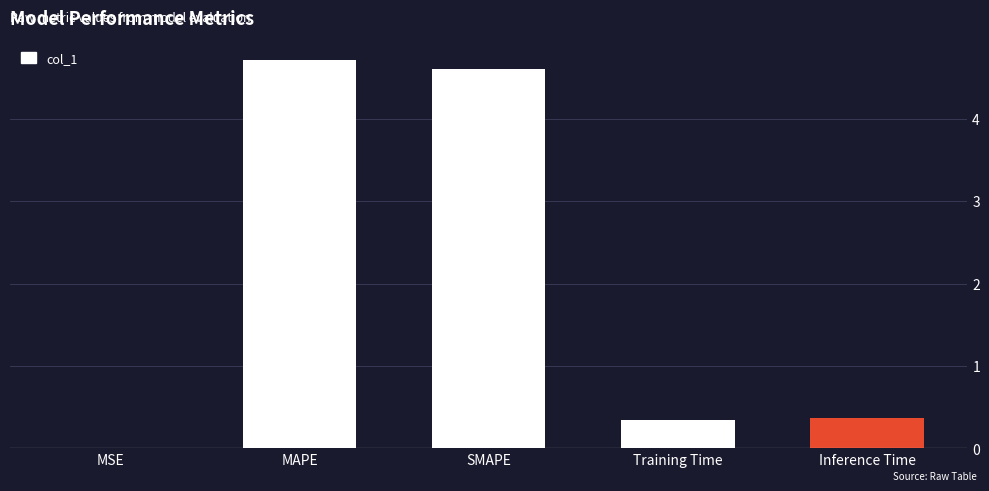

Between Training Time and MSE, which is larger?

Training Time